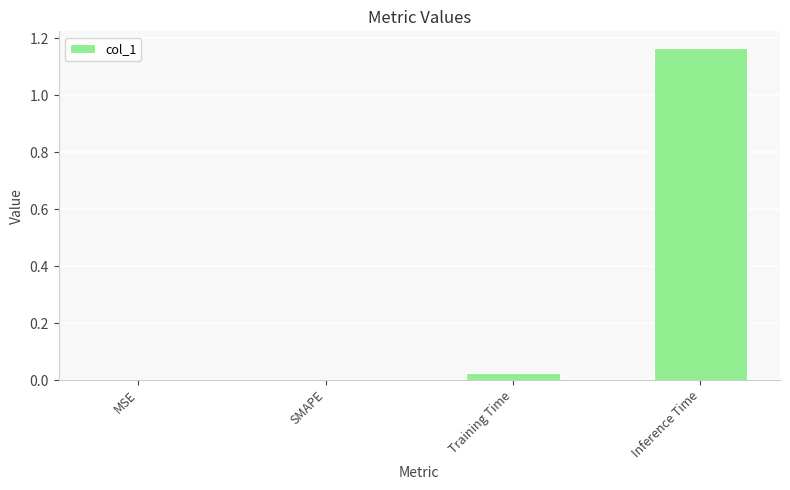

Which has a higher value, Inference Time or Training Time?

Inference Time